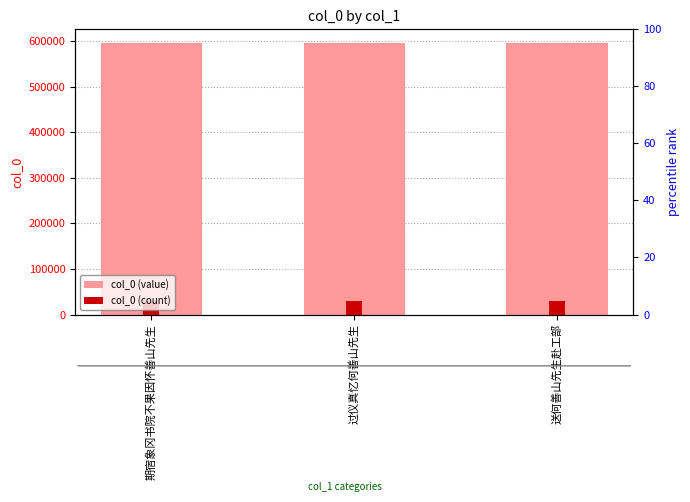

How many groups of bars are there?

3